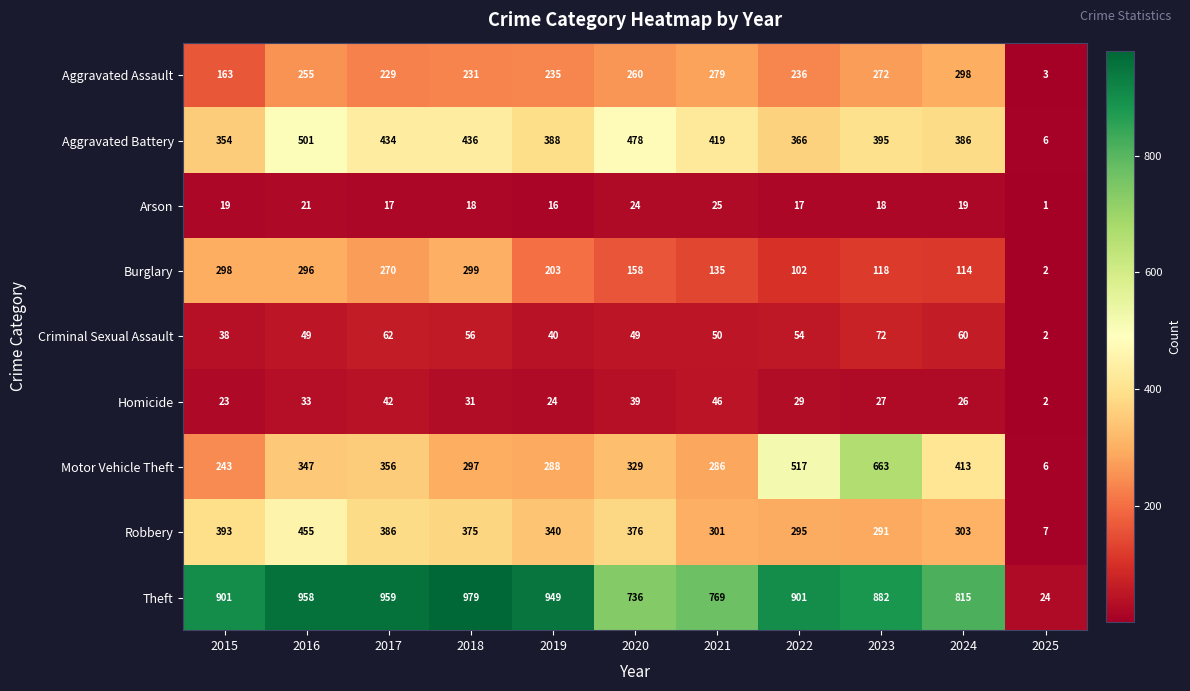

What is the sum of all Motor Vehicle Theft values?

3745